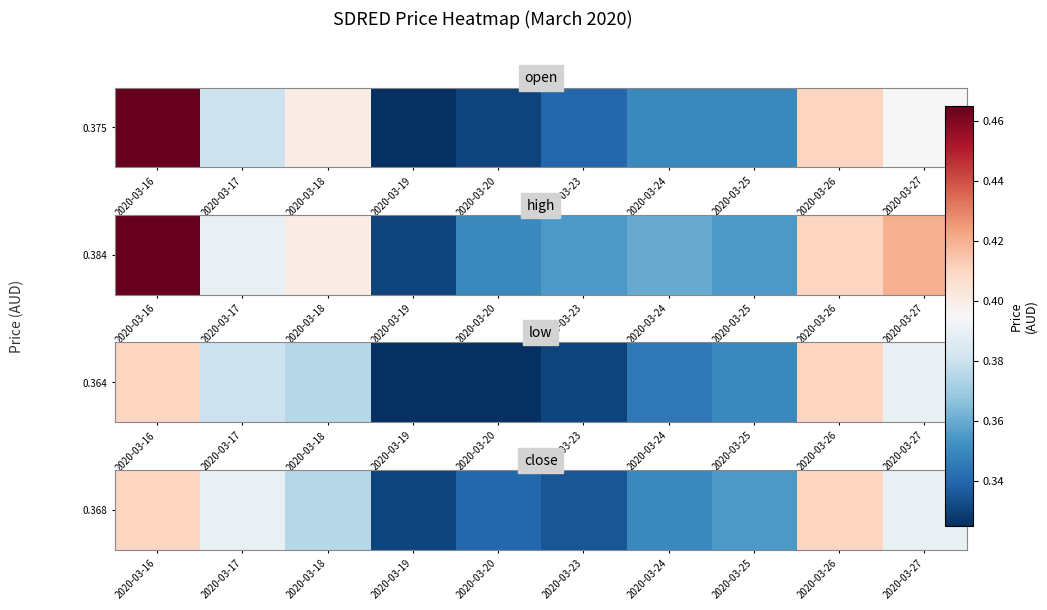

At which category does the chart reach its peak across all series?

2020-03-16